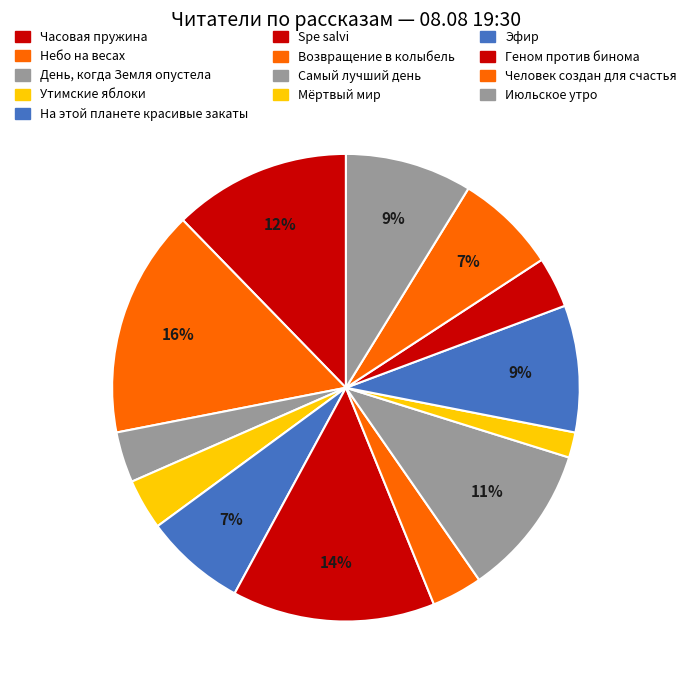

Count the number of slices in the pie.

13